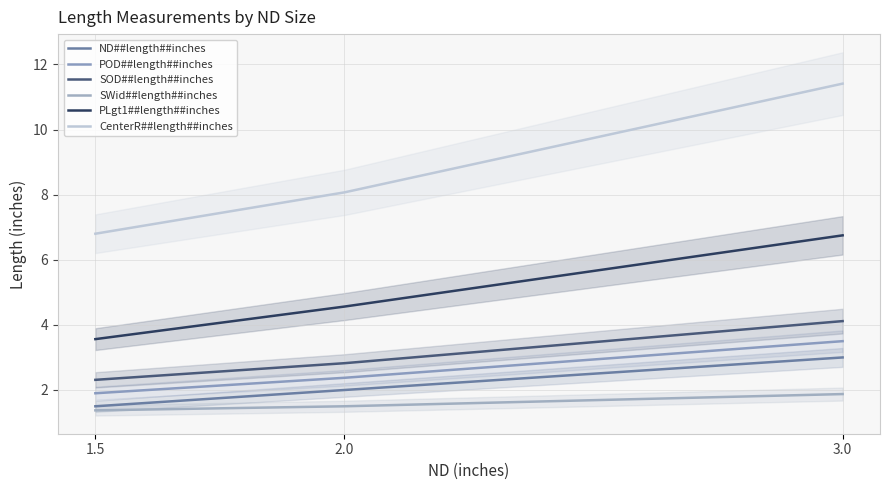

What is the sum of the SWid##length##inches values at 2.0 and 3.0?

3.4